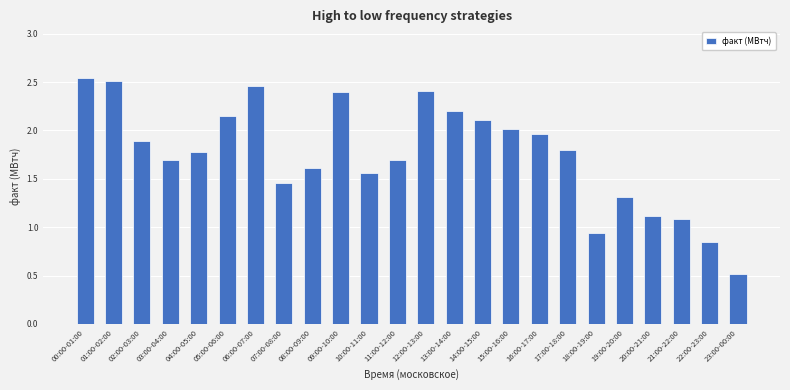

Approximately how many times larger is the value at 10:00-11:00 compared to 20:00-21:00?

1.4